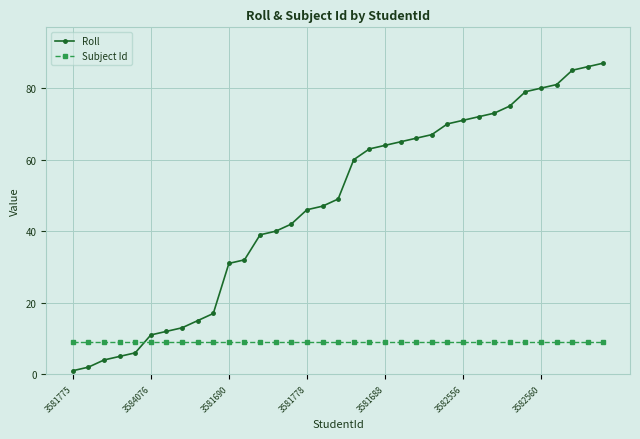

True or false: Subject Id and Roll intersect in this chart.

True